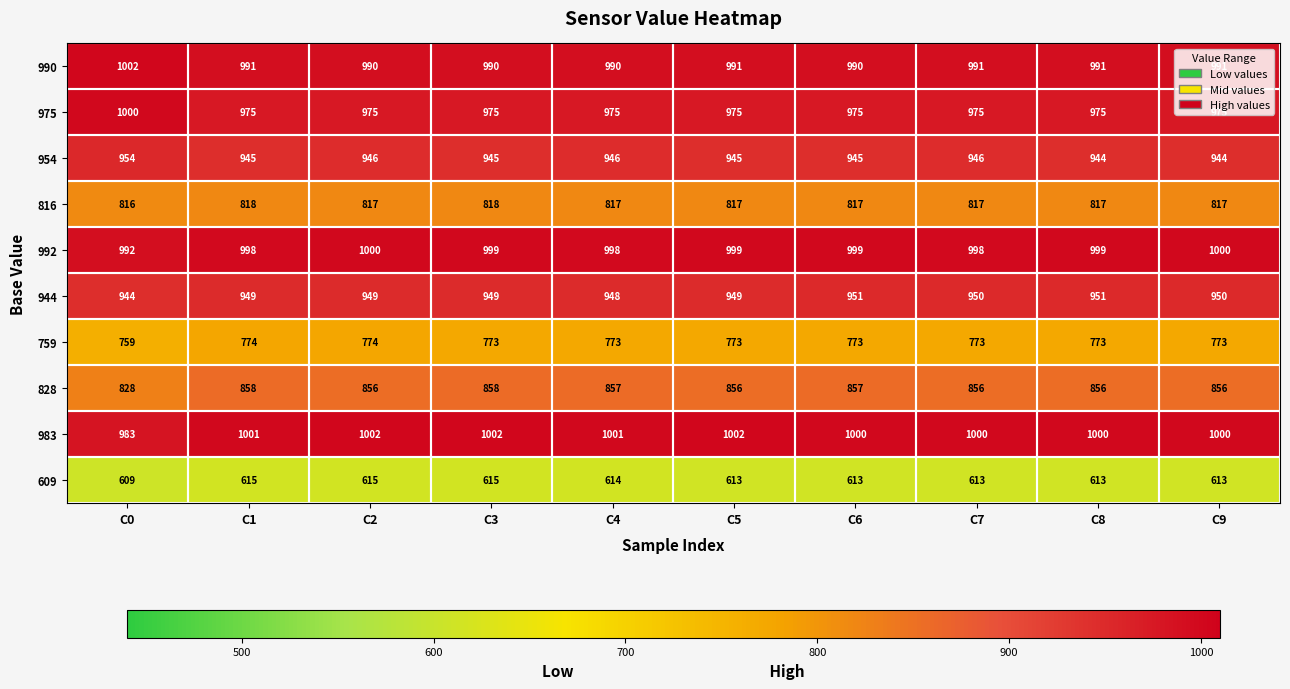

Rank the series at C3 from lowest to highest value.

609, 759, 816, 828, 954, 944, 975, 990, 992, 983